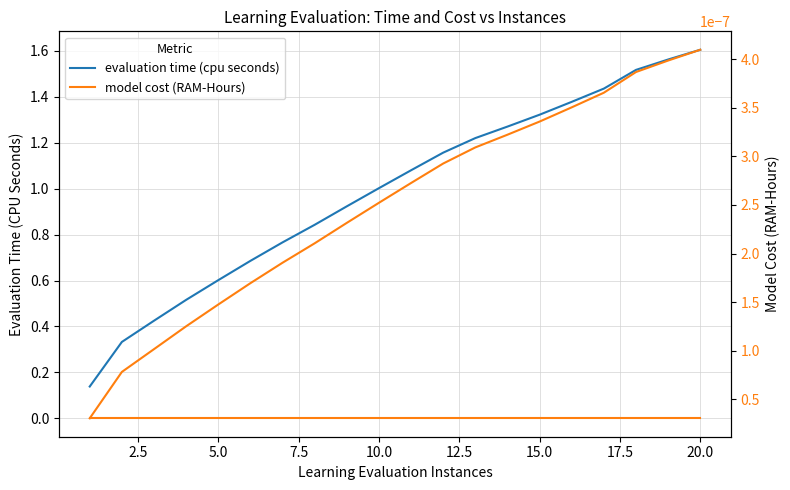

Reading left to right, list all the values displayed in this chart.

evaluation time (cpu seconds): 0.1	0.3	0.4	0.5	0.6	0.7	0.8	0.8	0.9	1.0	1.1	1.2	1.2	1.3	1.3	1.4	1.4	1.5	1.6	1.6
model cost (RAM-Hours): 0.0	0.0	0.0	0.0	0.0	0.0	0.0	0.0	0.0	0.0	0.0	0.0	0.0	0.0	0.0	0.0	0.0	0.0	0.0	0.0